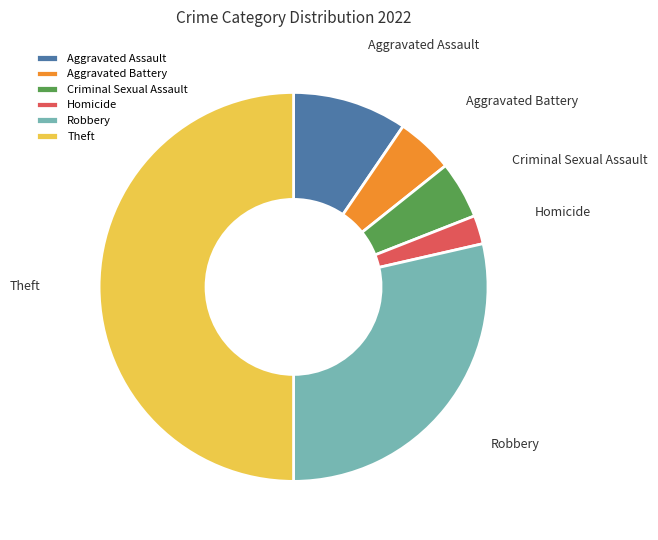

The Theft slice represents 59% of the pie. True or false?

False